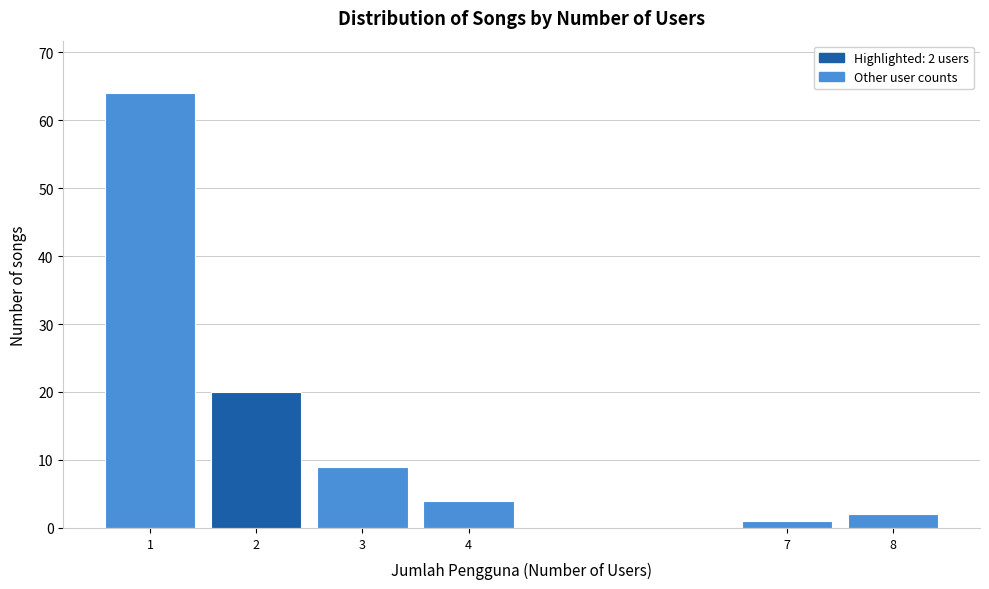

Reading right to left, list all the values displayed in this chart.

8=2	7=1	4=4	3=9	2=20	1=64